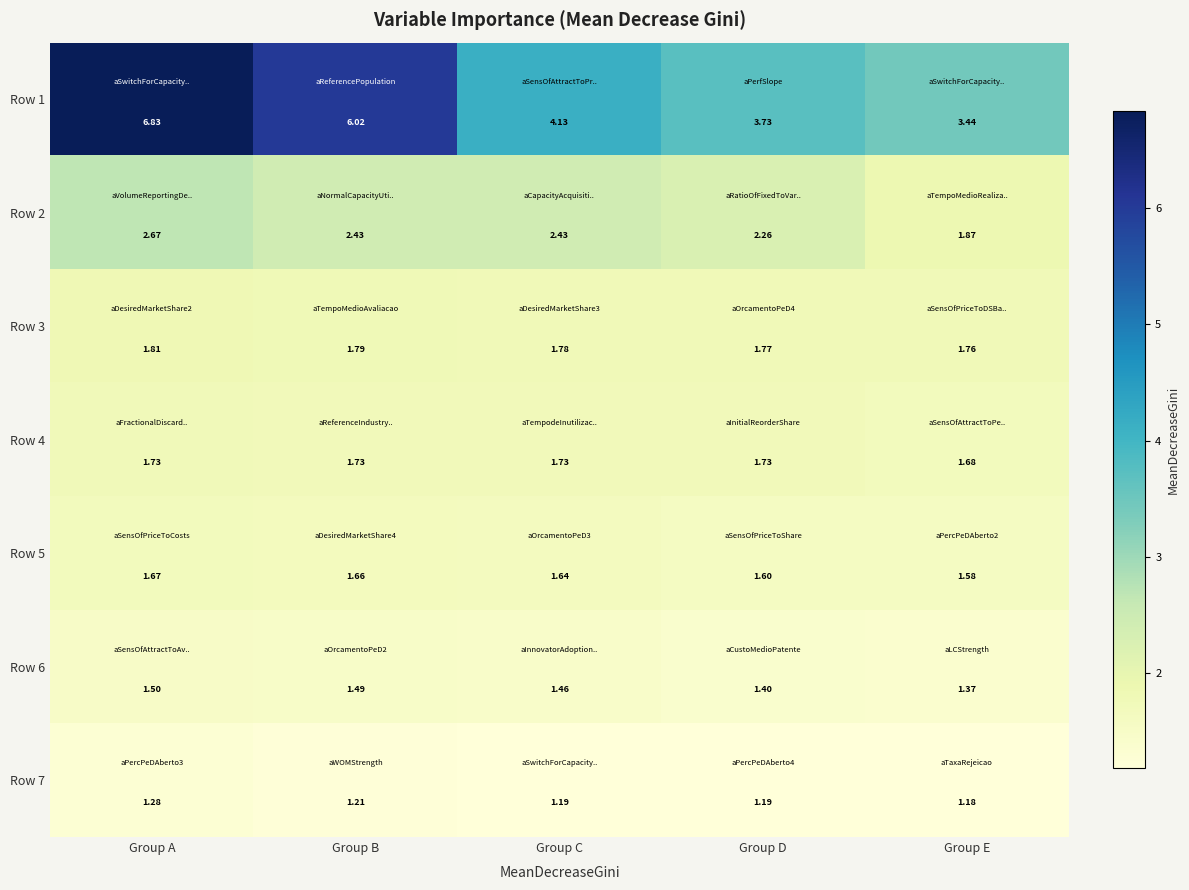

Where is Row 2 nearest to the value 2?

Group E